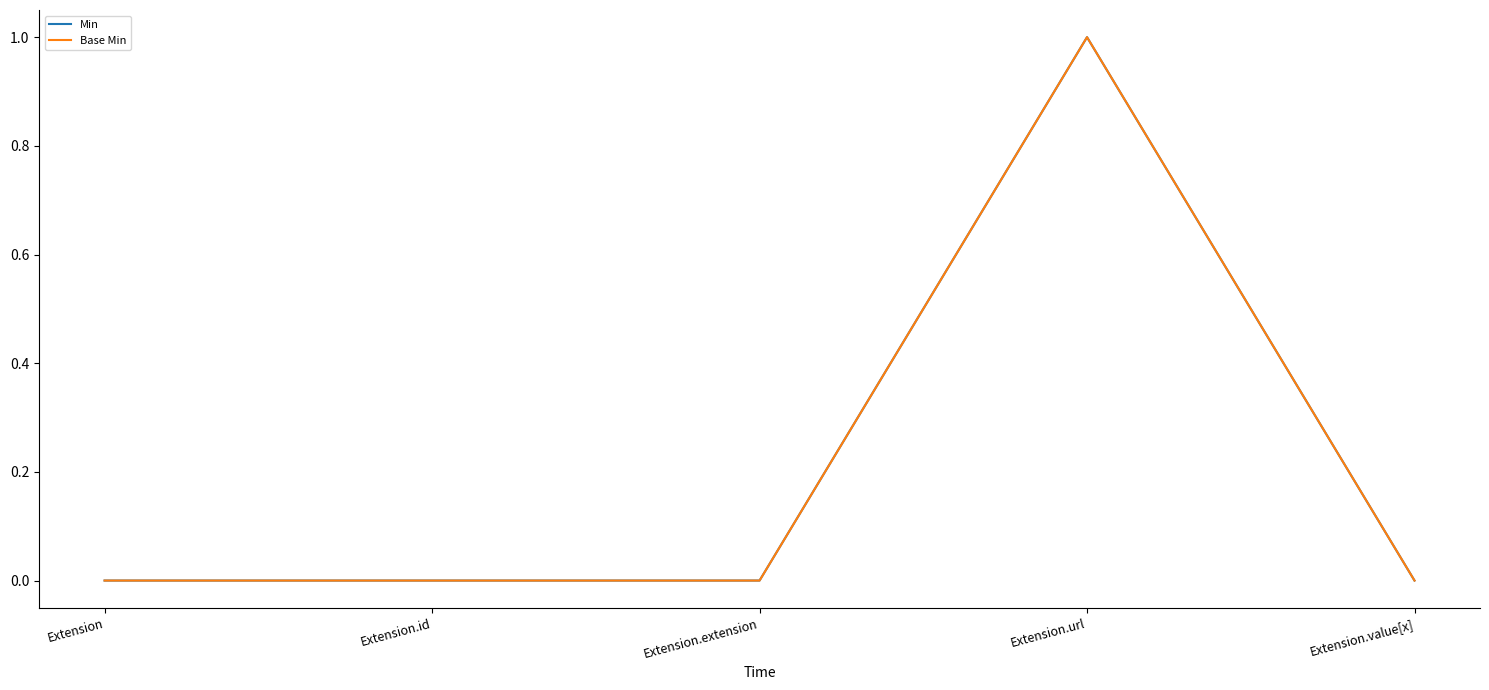

True or false: Min and Base Min cross at least once.

False